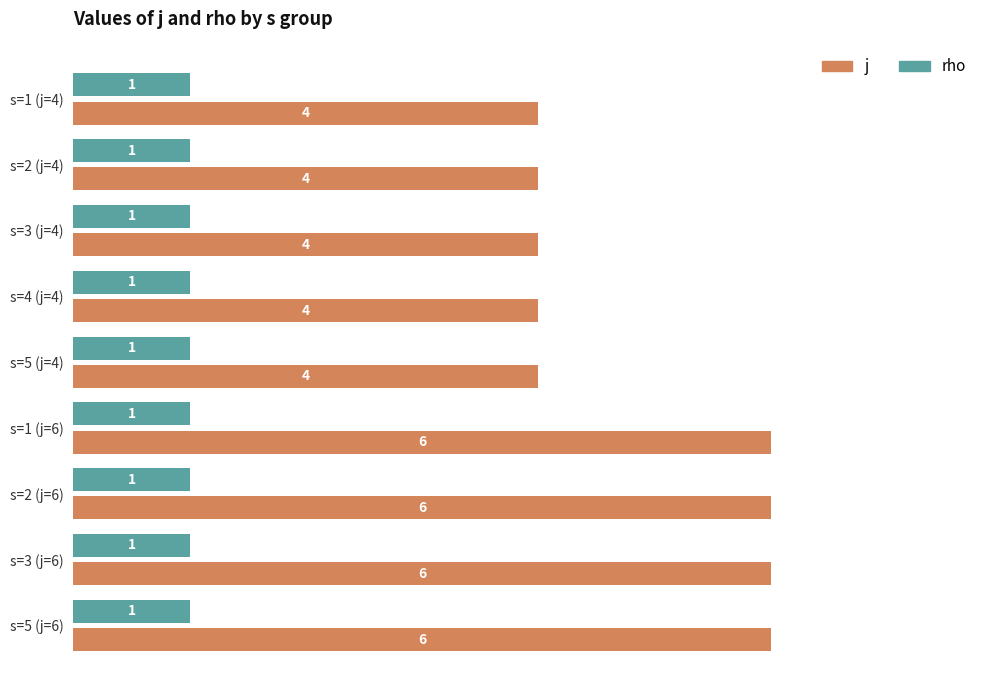

The rho series shows 1 at s=5 (j=4). True or false?

True